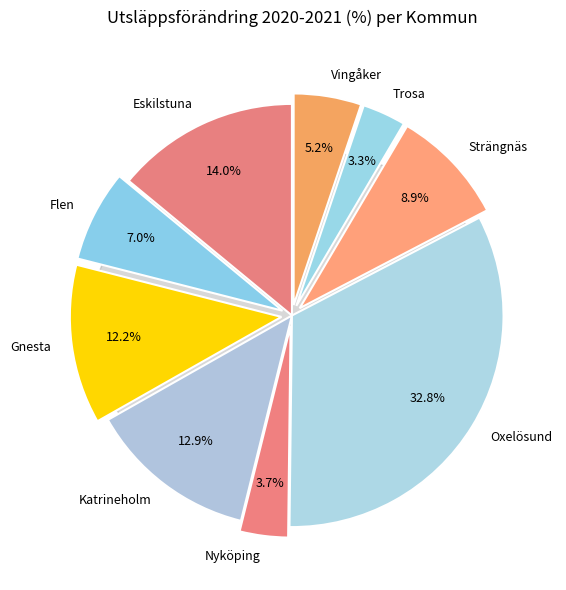

How many segments does this pie chart have?

9